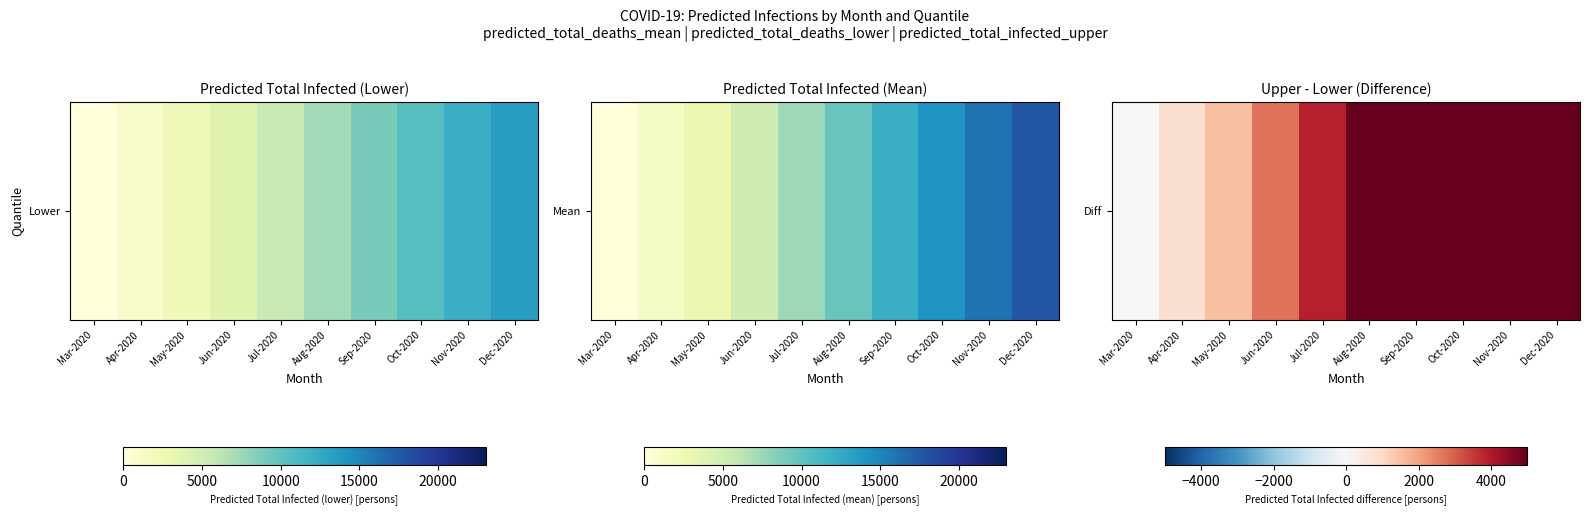

What is the sum of the values at Sep-2020 and Apr-2020?

7184